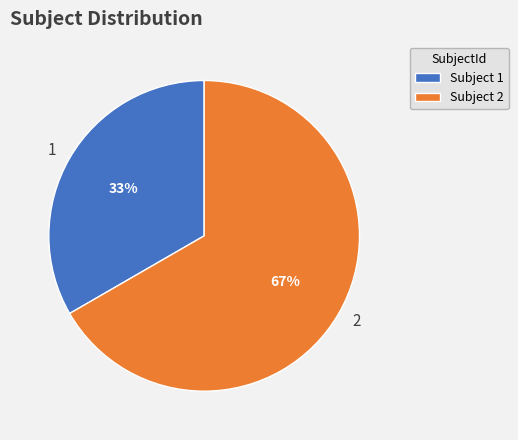

Is the sum of 1 and 2 greater than half?

Yes